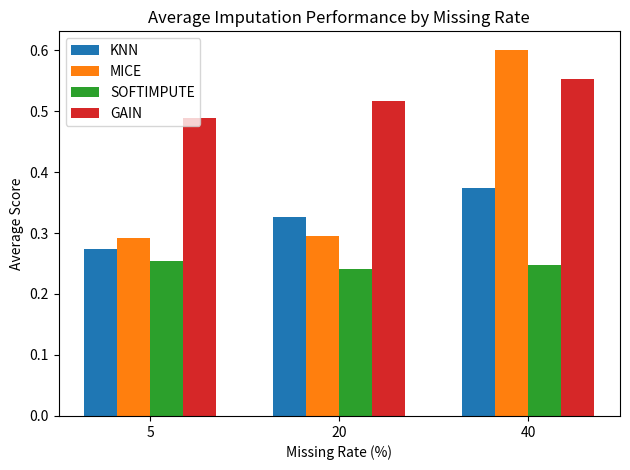

What is the total value across all series at 5?

1.3